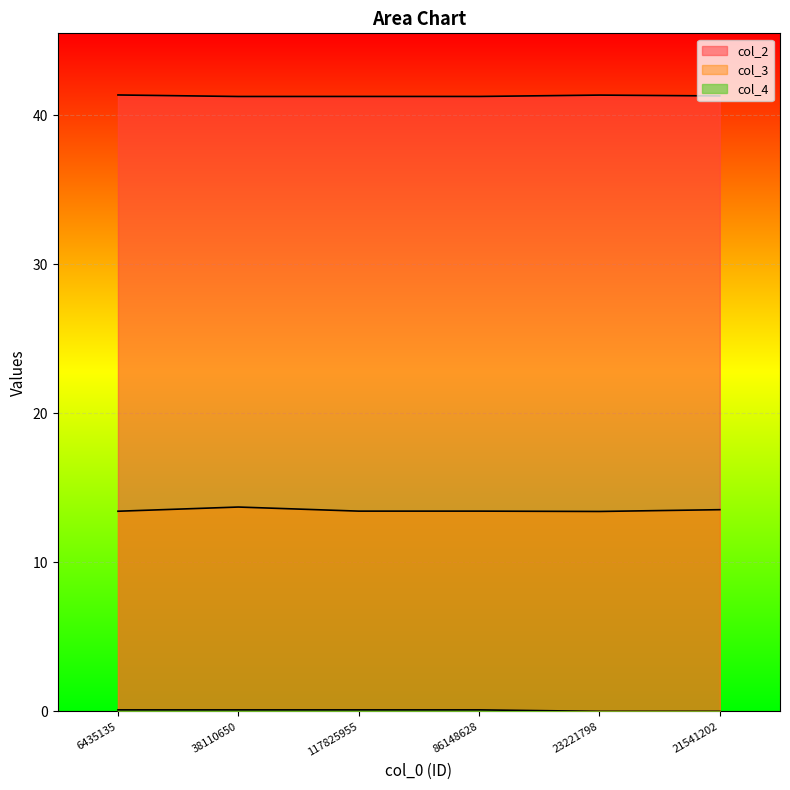

What is the difference between the second highest and minimum values in the col_3 series?

0.1